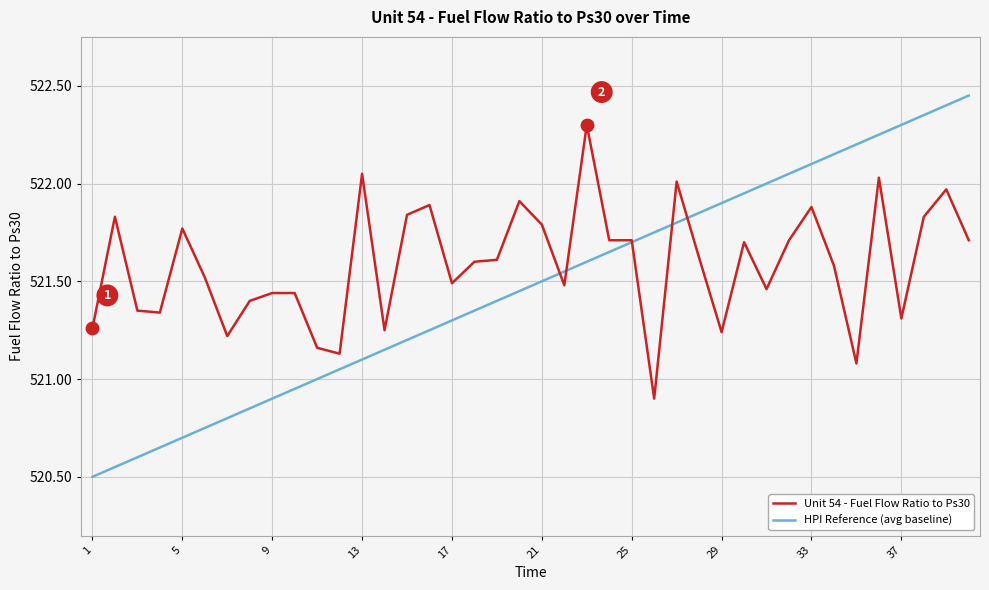

Which series has the largest range (max minus min)?

HPI Reference (avg baseline)